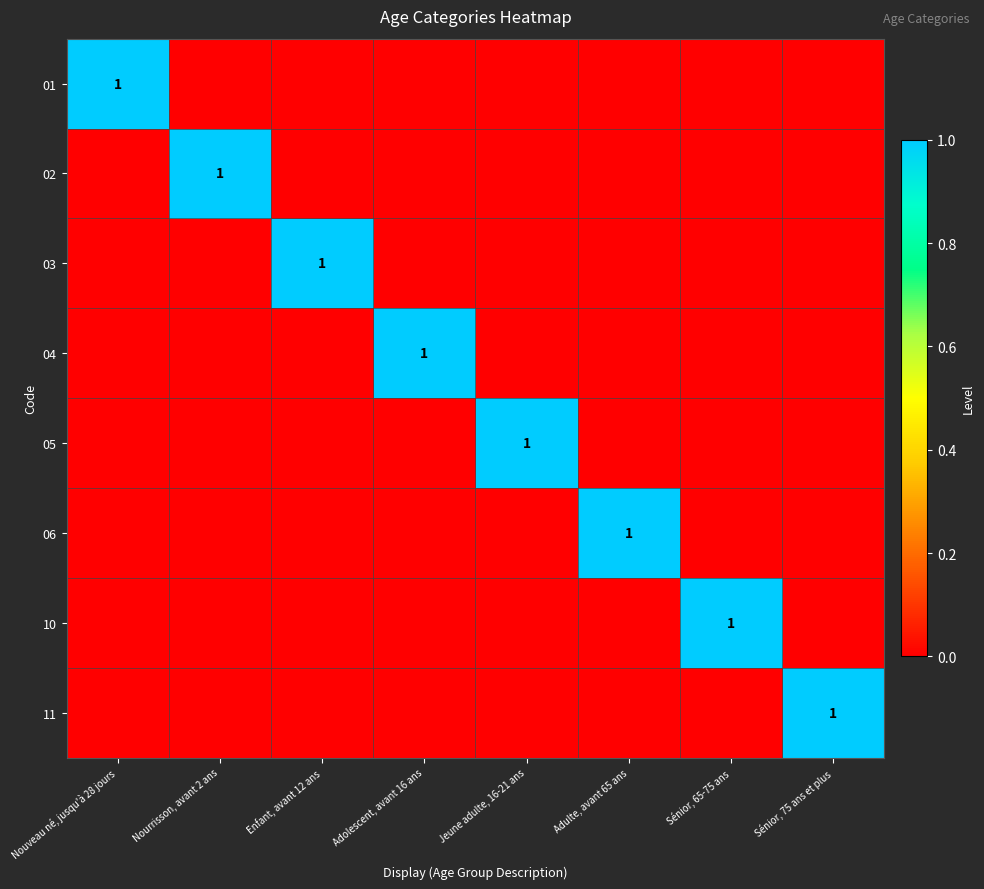

The 06 series shows 0 at Adulte, avant 65 ans. True or false?

False